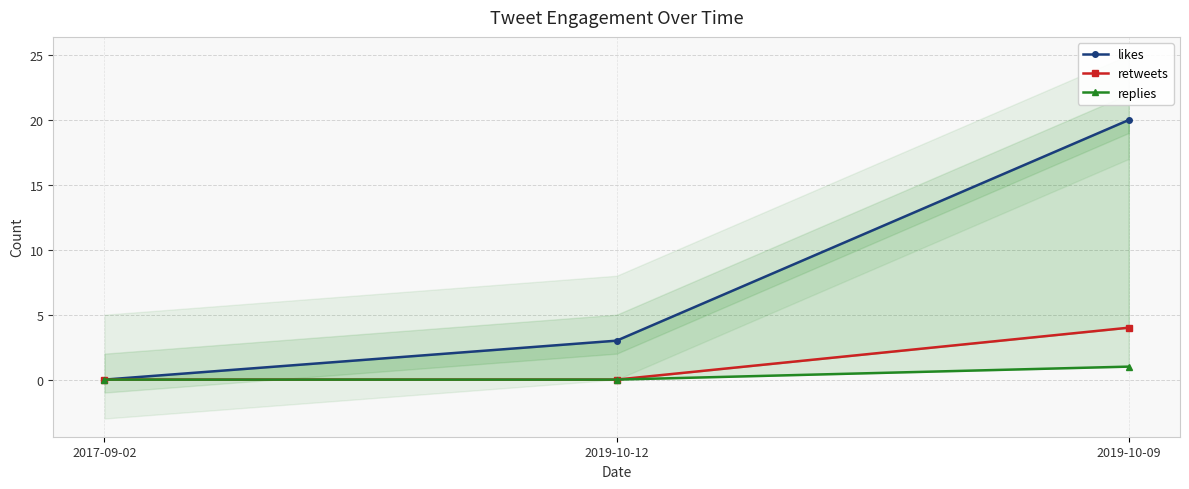

Which series has the largest total across all categories?

likes